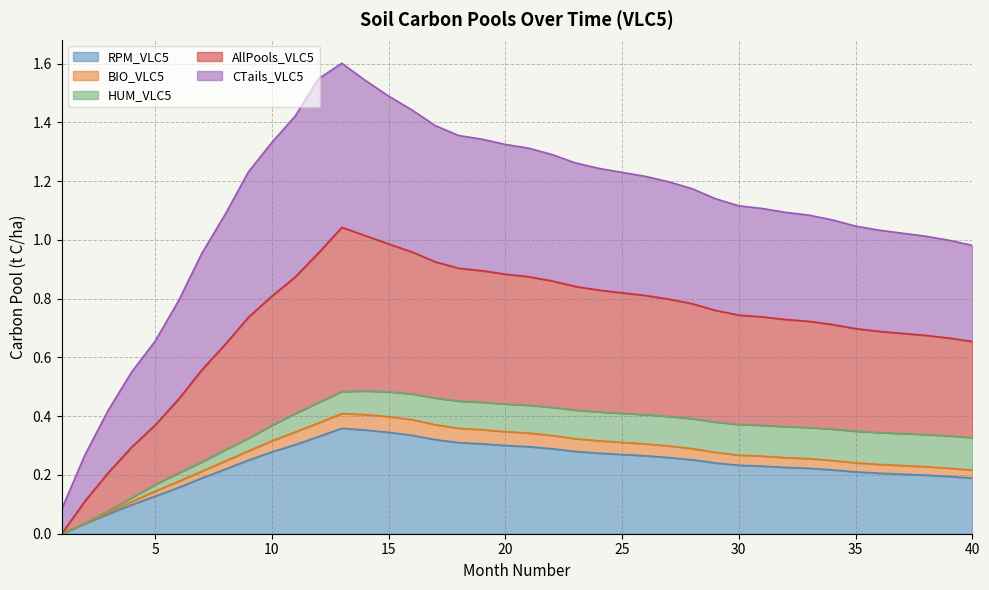

How many lines are shown in the chart?

5